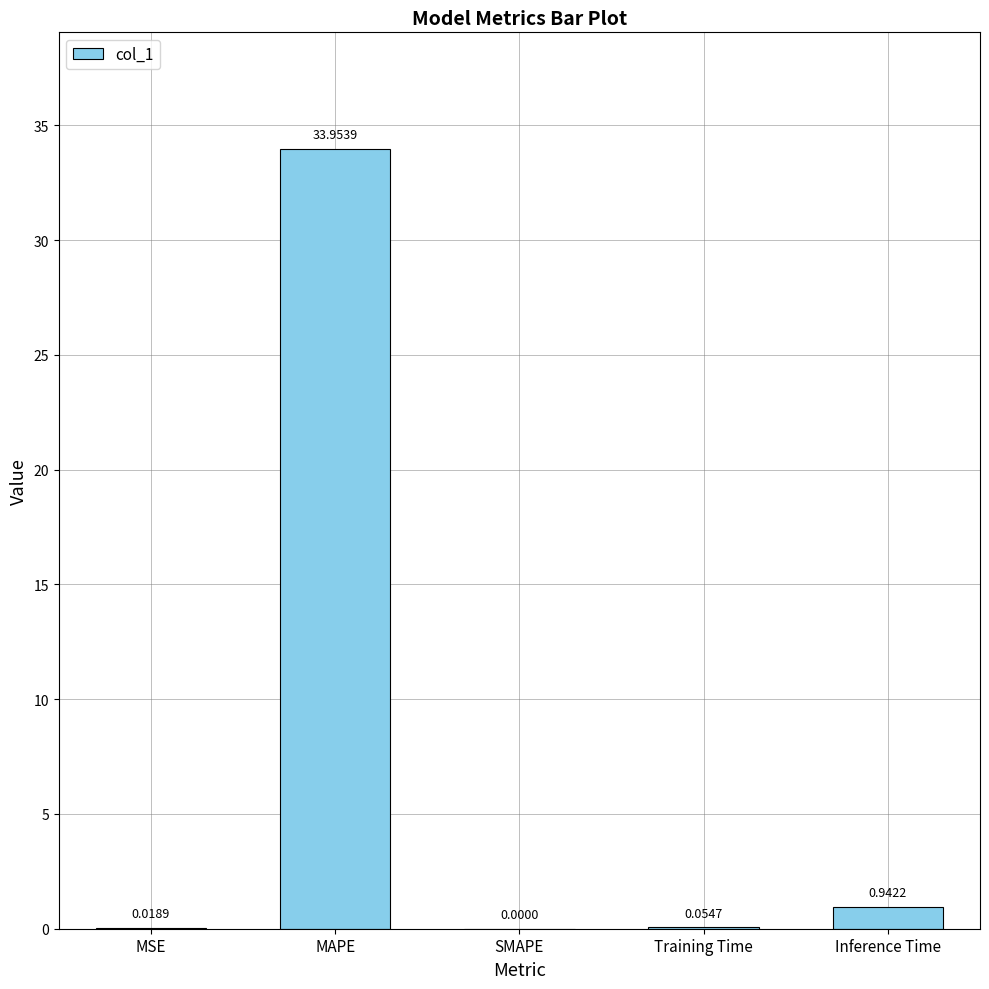

What is the sum of all values?

35.0